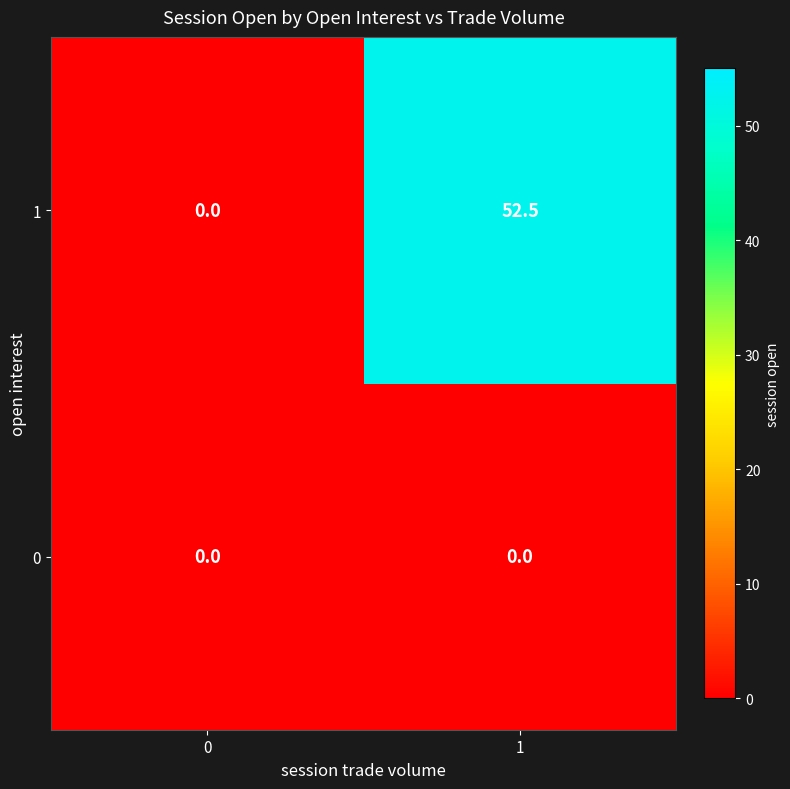

Rank the series by their average value, from highest to lowest.

1, 0